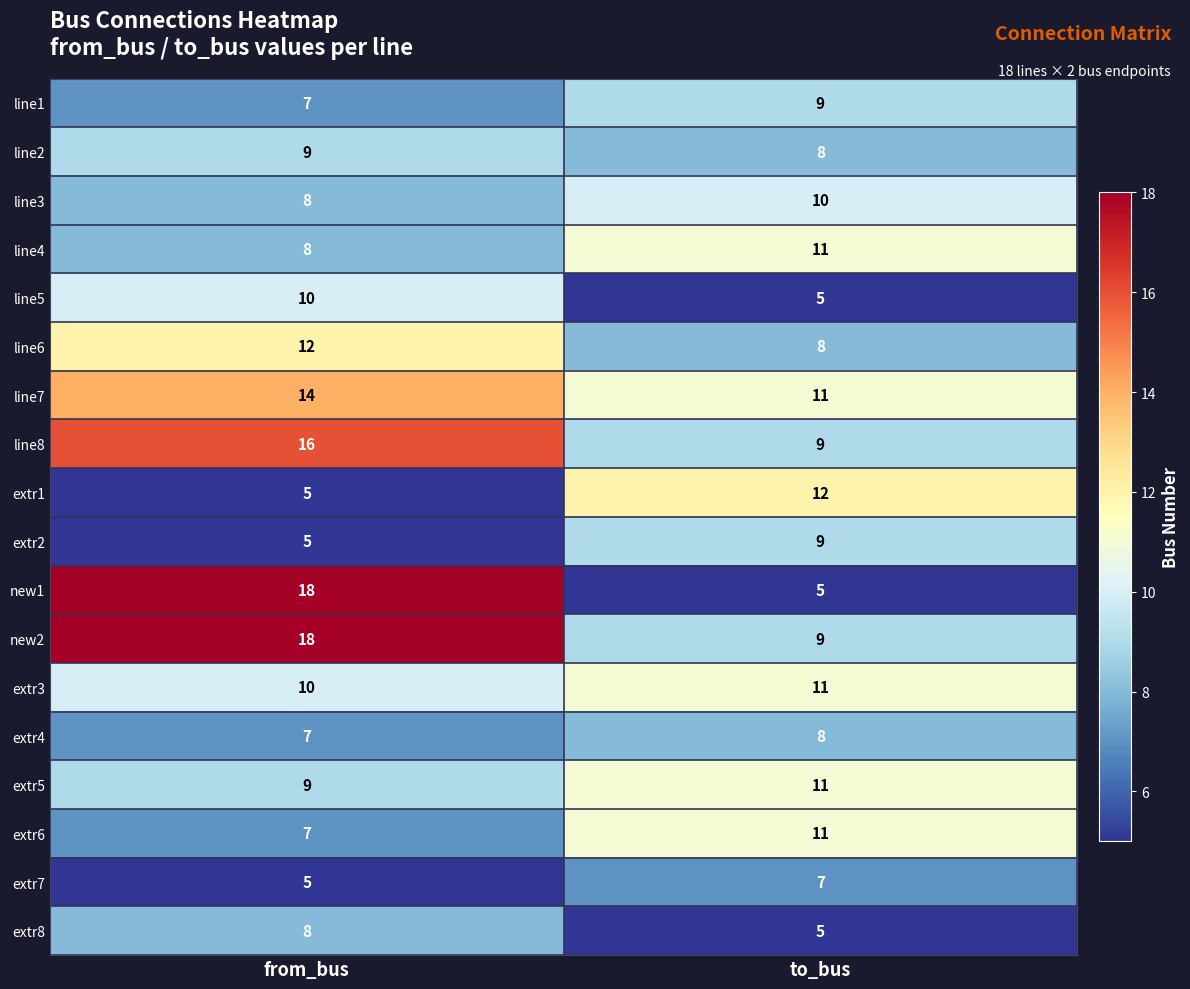

The value of extr6 at to_bus is 7. True or false?

False